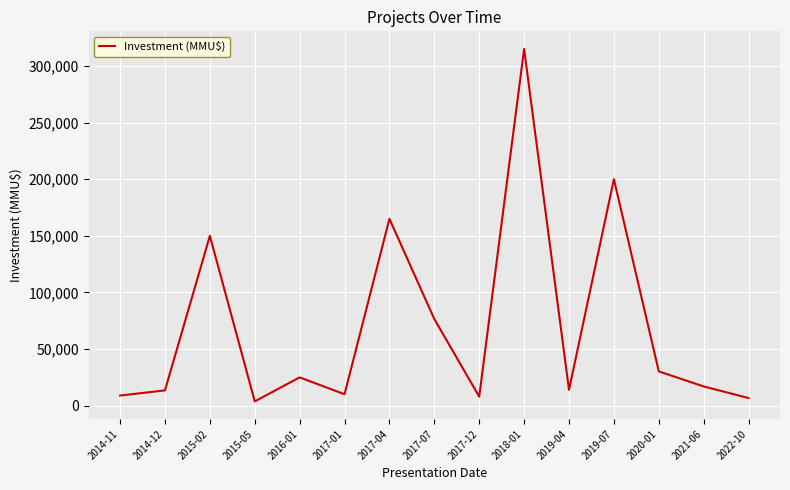

What is the greatest value displayed?

315000